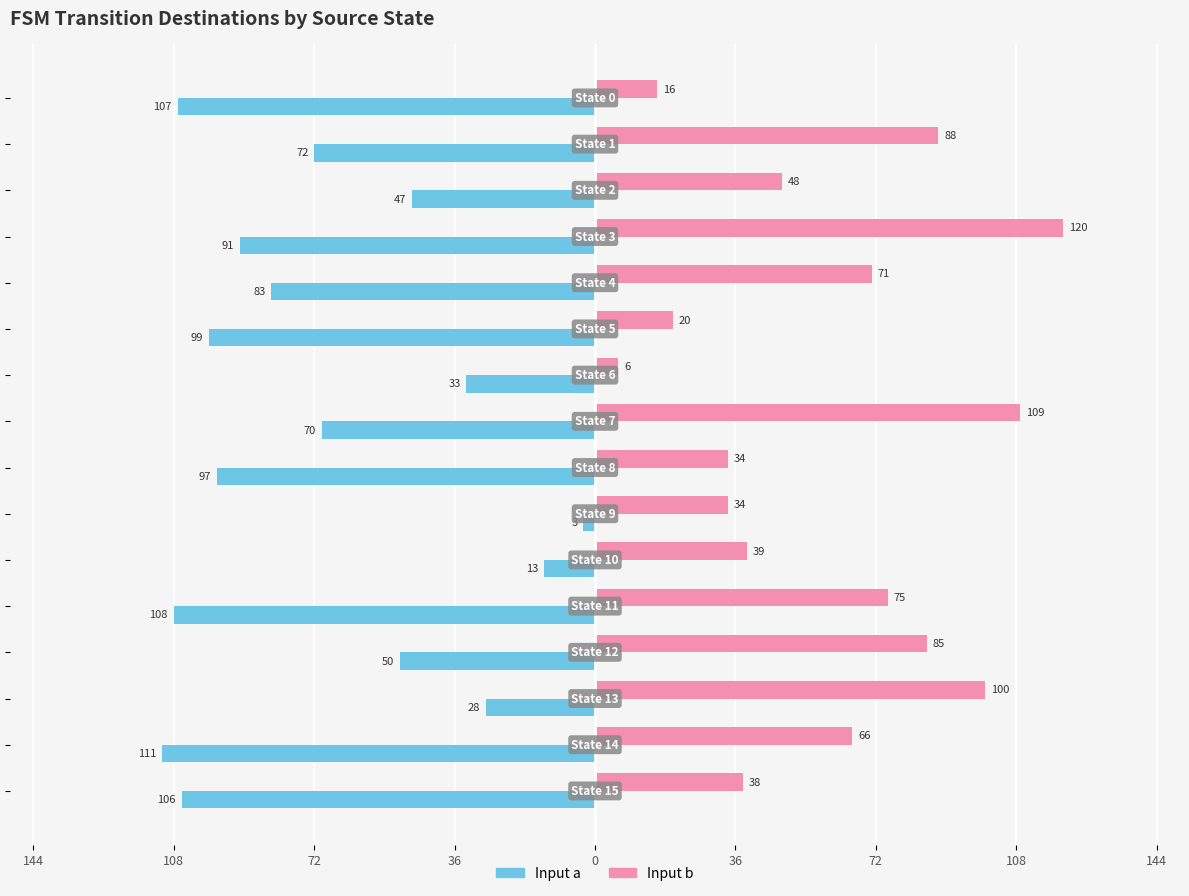

What are all the series names shown in the legend?

Input a, Input b